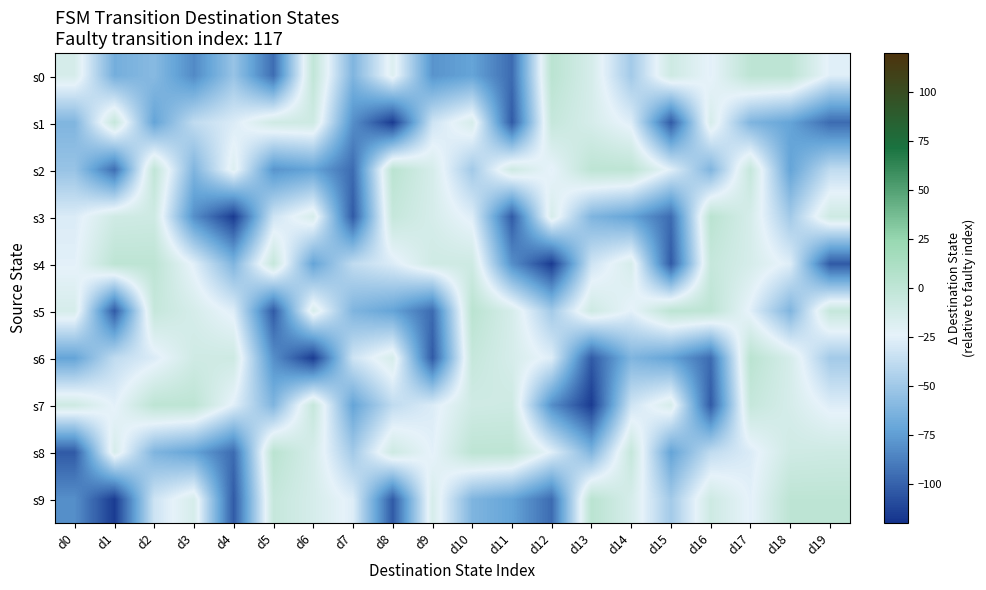

What is the difference between the highest and lowest values at d10?

75